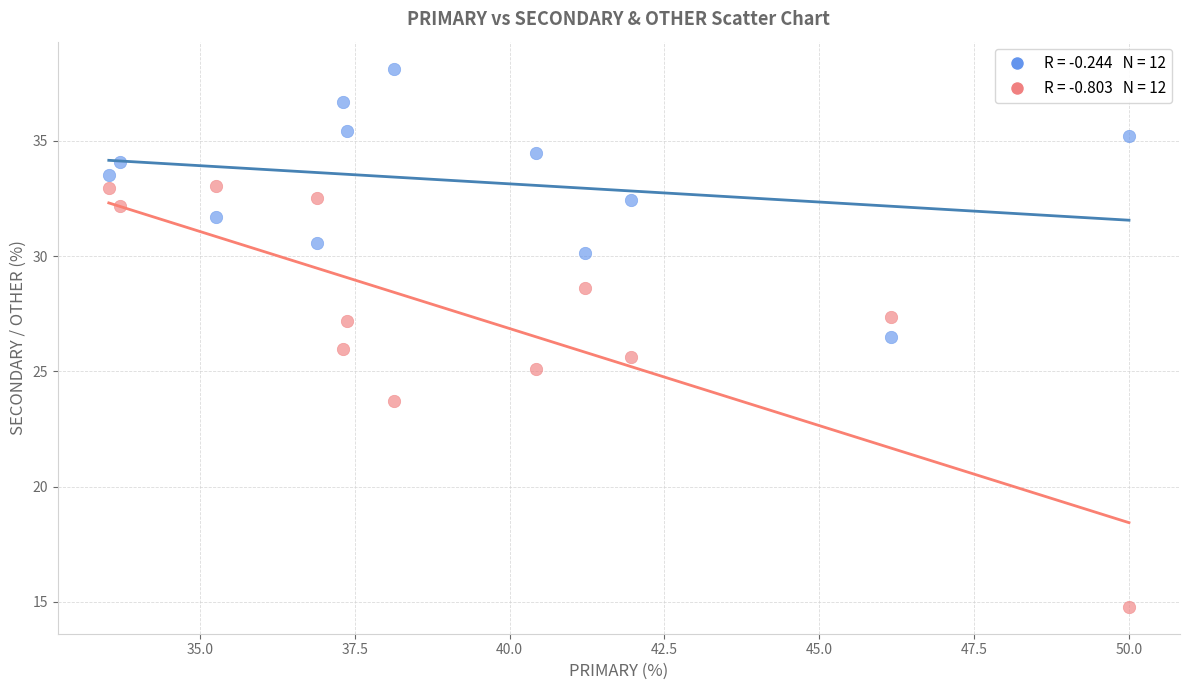

Across all data points, what is the range of X values (max minus min)?

16.5